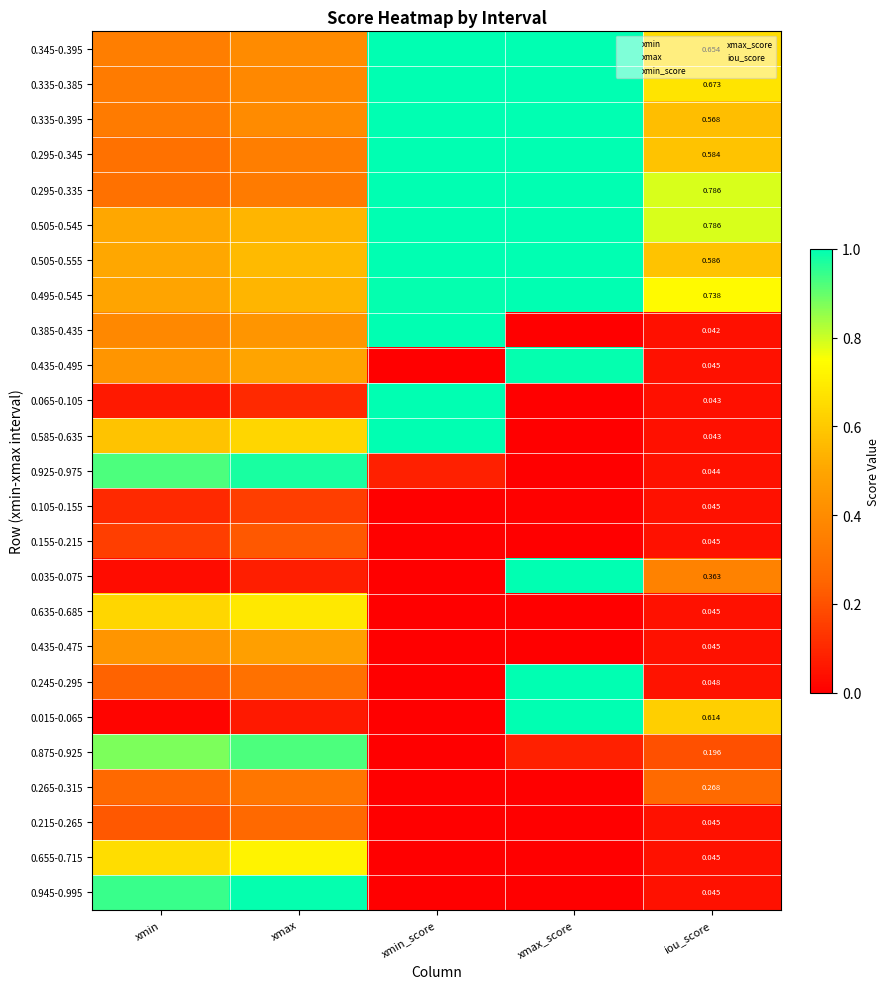

What value does the 0.505-0.545 series have at xmax?

0.5